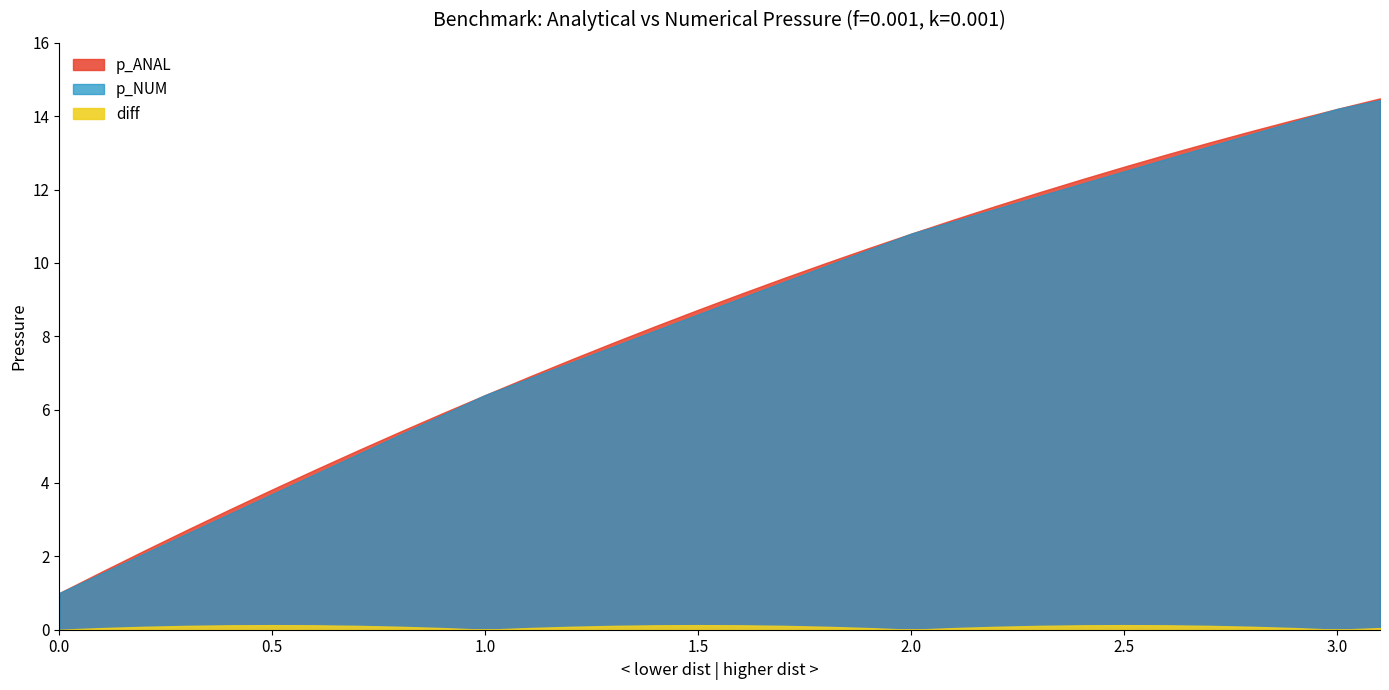

What is the average value of the diff series?

0.1